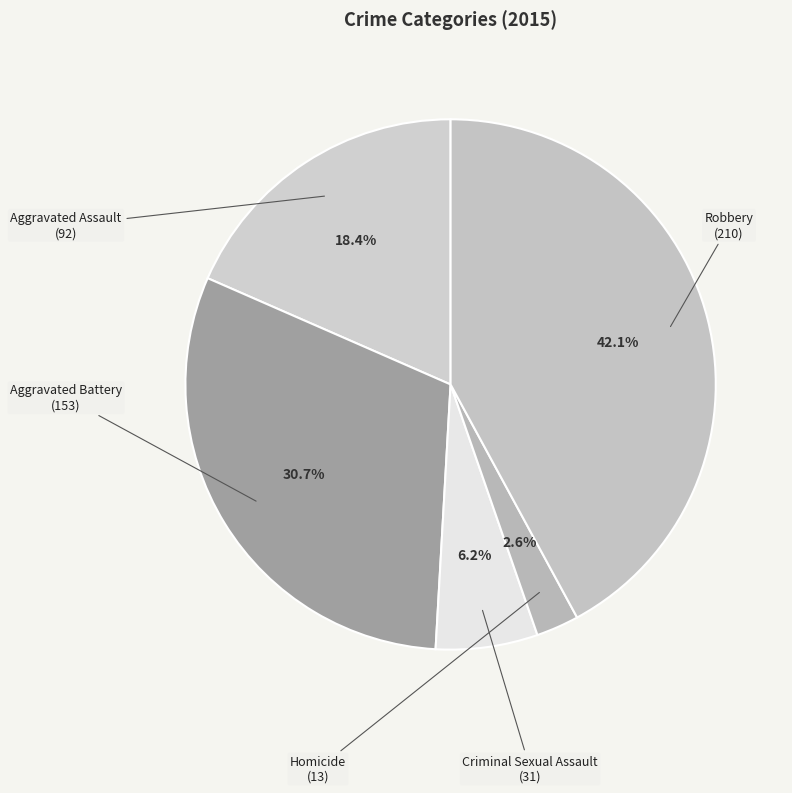

Approximately how many times larger is the value at Homicide compared to Criminal Sexual Assault?

0.4